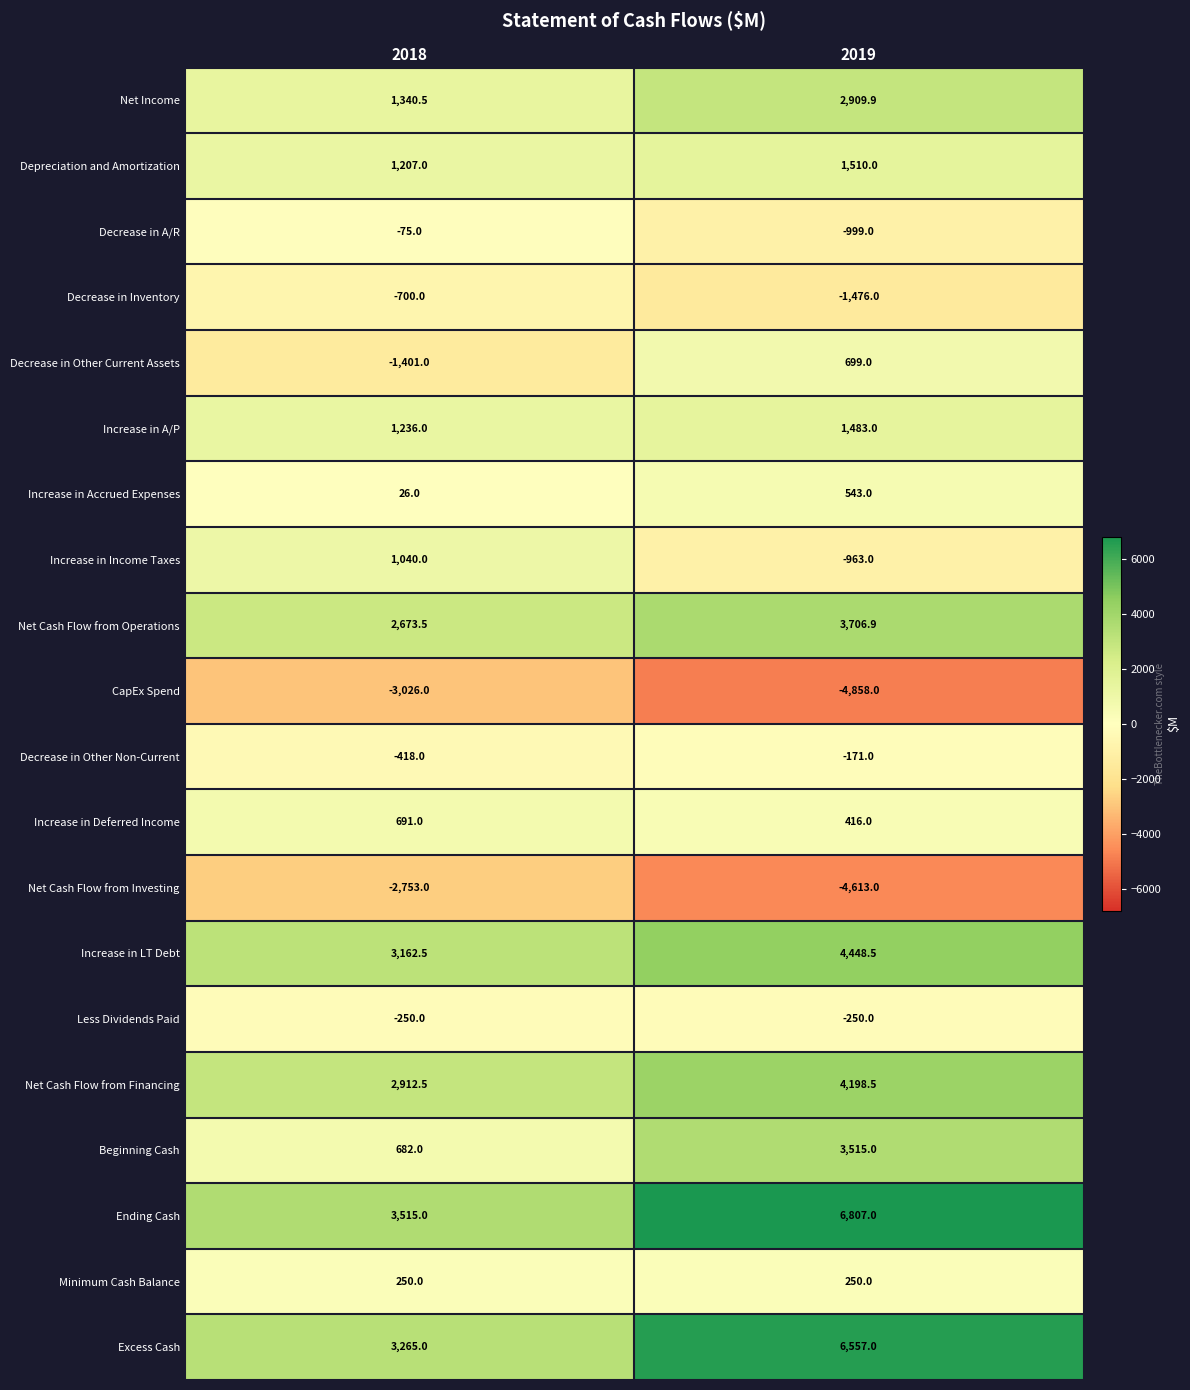

What is the maximum value shown in the chart?

6807.0